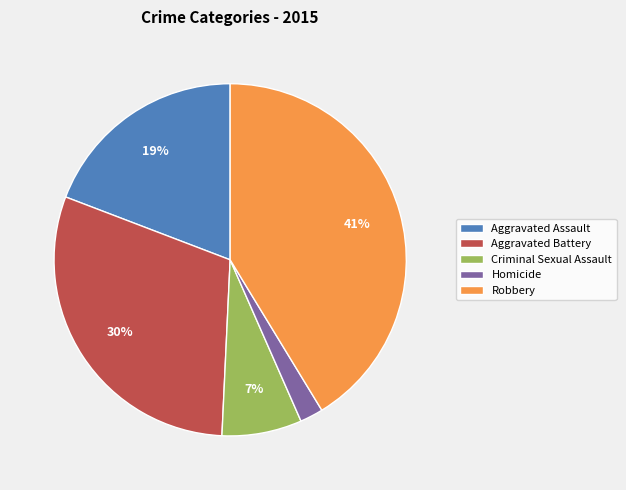

Approximately how many times larger is the value at Criminal Sexual Assault compared to Aggravated Assault?

0.4